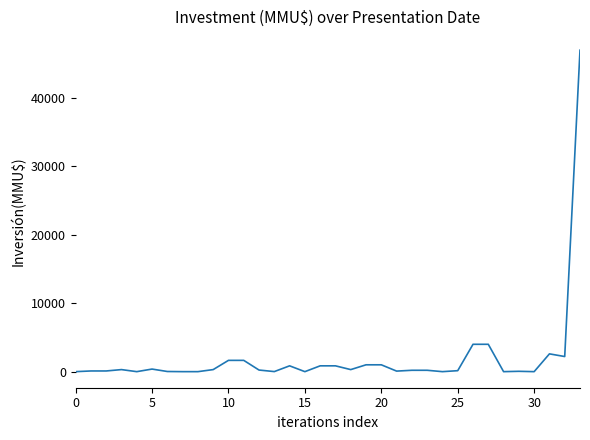

What is the difference between the maximum and minimum values?

47000